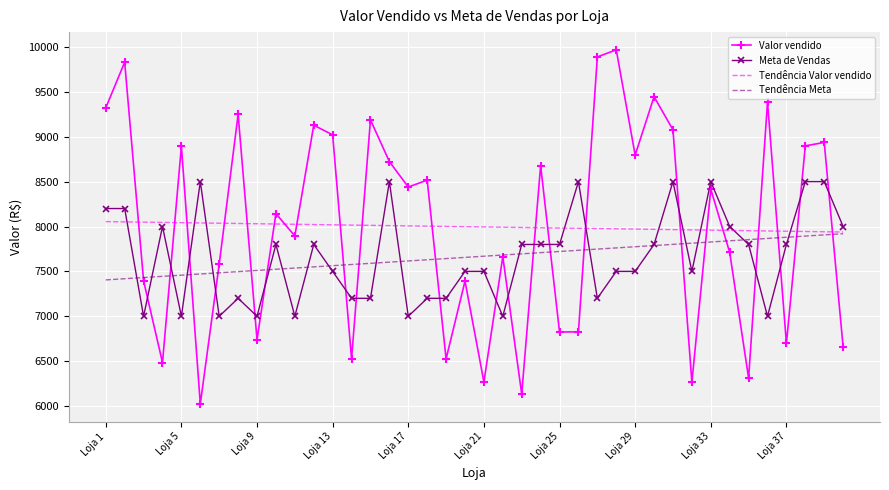

What is the maximum value shown in the chart?

9967.8